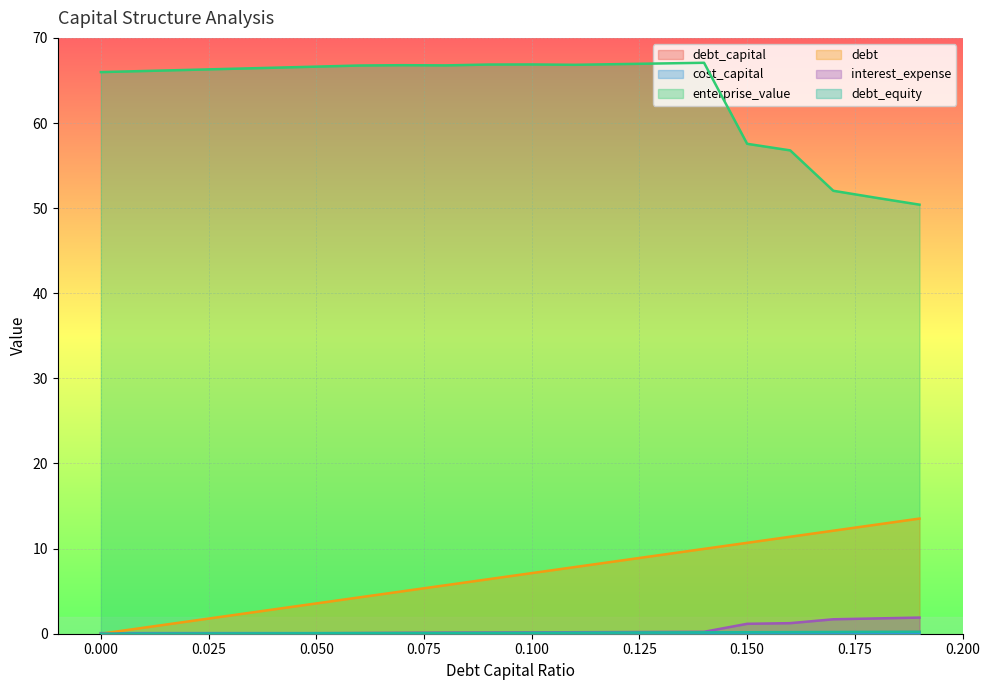

At which category does the chart reach its peak across all series?

0.14